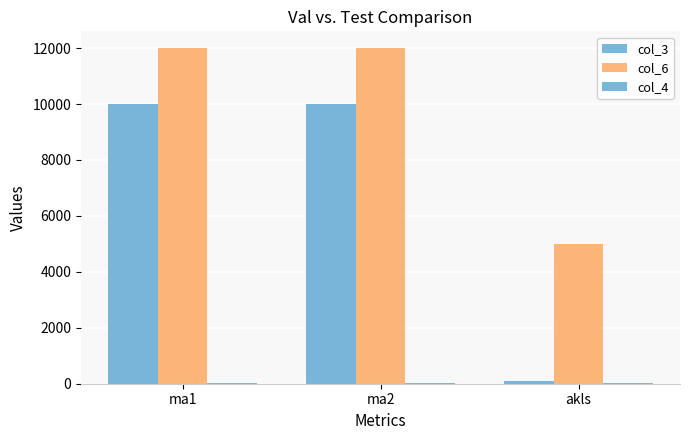

How many series are shown in this chart?

3